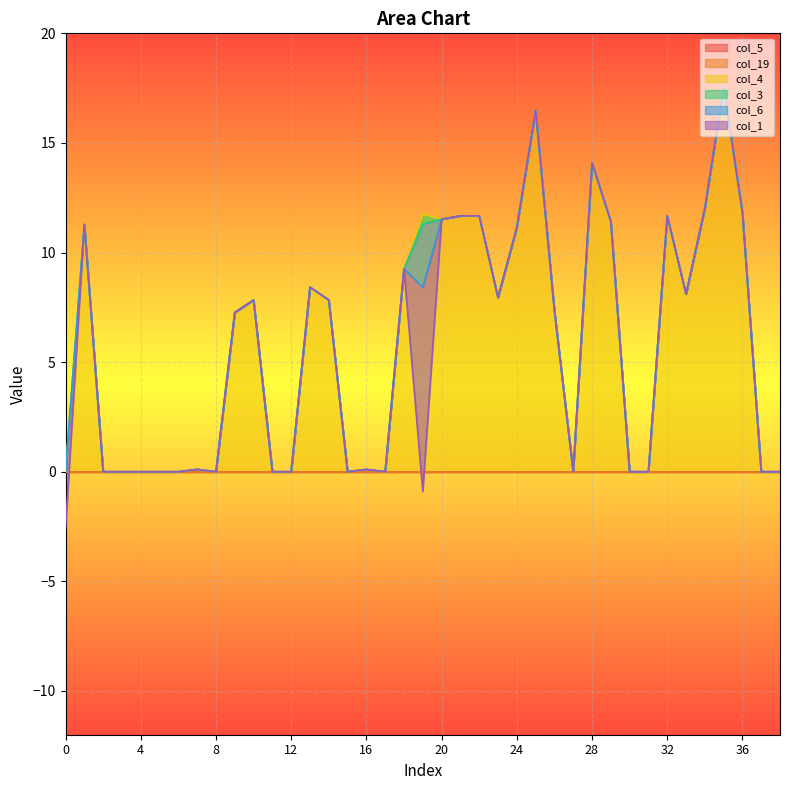

Between 8 and 17, which is larger?

8